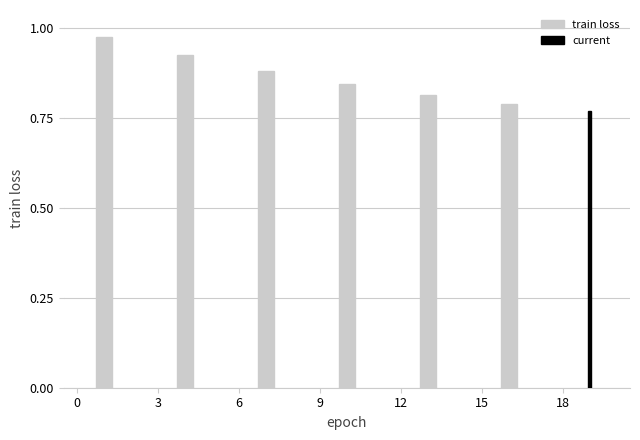

True or false: the data shows 0.6 at 2.

False